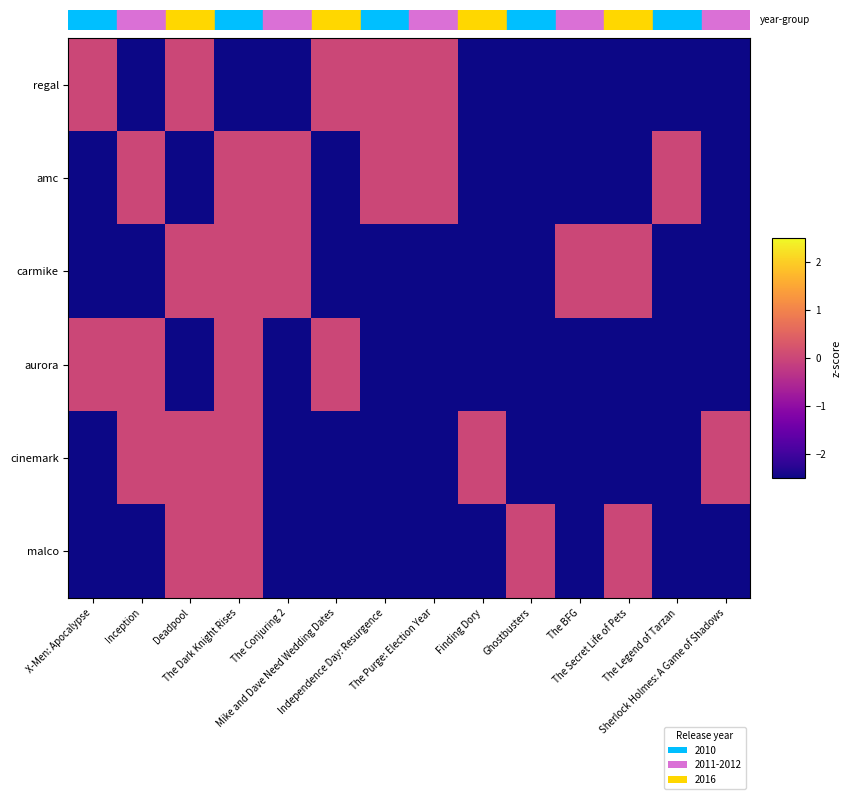

Reading left to right, extract all data points from this chart.

regal: X-Men: Apocalypse=0.0	Inception=-2.5	Deadpool=0.0	The Dark Knight Rises=-2.5	The Conjuring 2=-2.5	Mike and Dave Need Wedding Dates=0.0	Independence Day: Resurgence=0.0	The Purge: Election Year=0.0	Finding Dory=-2.5	Ghostbusters=-2.5	The BFG=-2.5	The Secret Life of Pets=-2.5	The Legend of Tarzan=-2.5	Sherlock Holmes: A Game of Shadows=-2.5
amc: X-Men: Apocalypse=-2.5	Inception=0.0	Deadpool=-2.5	The Dark Knight Rises=0.0	The Conjuring 2=0.0	Mike and Dave Need Wedding Dates=-2.5	Independence Day: Resurgence=0.0	The Purge: Election Year=0.0	Finding Dory=-2.5	Ghostbusters=-2.5	The BFG=-2.5	The Secret Life of Pets=-2.5	The Legend of Tarzan=0.0	Sherlock Holmes: A Game of Shadows=-2.5
carmike: X-Men: Apocalypse=-2.5	Inception=-2.5	Deadpool=0.0	The Dark Knight Rises=0.0	The Conjuring 2=0.0	Mike and Dave Need Wedding Dates=-2.5	Independence Day: Resurgence=-2.5	The Purge: Election Year=-2.5	Finding Dory=-2.5	Ghostbusters=-2.5	The BFG=0.0	The Secret Life of Pets=0.0	The Legend of Tarzan=-2.5	Sherlock Holmes: A Game of Shadows=-2.5
aurora: X-Men: Apocalypse=0.0	Inception=0.0	Deadpool=-2.5	The Dark Knight Rises=0.0	The Conjuring 2=-2.5	Mike and Dave Need Wedding Dates=0.0	Independence Day: Resurgence=-2.5	The Purge: Election Year=-2.5	Finding Dory=-2.5	Ghostbusters=-2.5	The BFG=-2.5	The Secret Life of Pets=-2.5	The Legend of Tarzan=-2.5	Sherlock Holmes: A Game of Shadows=-2.5
cinemark: X-Men: Apocalypse=-2.5	Inception=0.0	Deadpool=0.0	The Dark Knight Rises=0.0	The Conjuring 2=-2.5	Mike and Dave Need Wedding Dates=-2.5	Independence Day: Resurgence=-2.5	The Purge: Election Year=-2.5	Finding Dory=0.0	Ghostbusters=-2.5	The BFG=-2.5	The Secret Life of Pets=-2.5	The Legend of Tarzan=-2.5	Sherlock Holmes: A Game of Shadows=0.0
malco: X-Men: Apocalypse=-2.5	Inception=-2.5	Deadpool=0.0	The Dark Knight Rises=0.0	The Conjuring 2=-2.5	Mike and Dave Need Wedding Dates=-2.5	Independence Day: Resurgence=-2.5	The Purge: Election Year=-2.5	Finding Dory=-2.5	Ghostbusters=0.0	The BFG=-2.5	The Secret Life of Pets=0.0	The Legend of Tarzan=-2.5	Sherlock Holmes: A Game of Shadows=-2.5